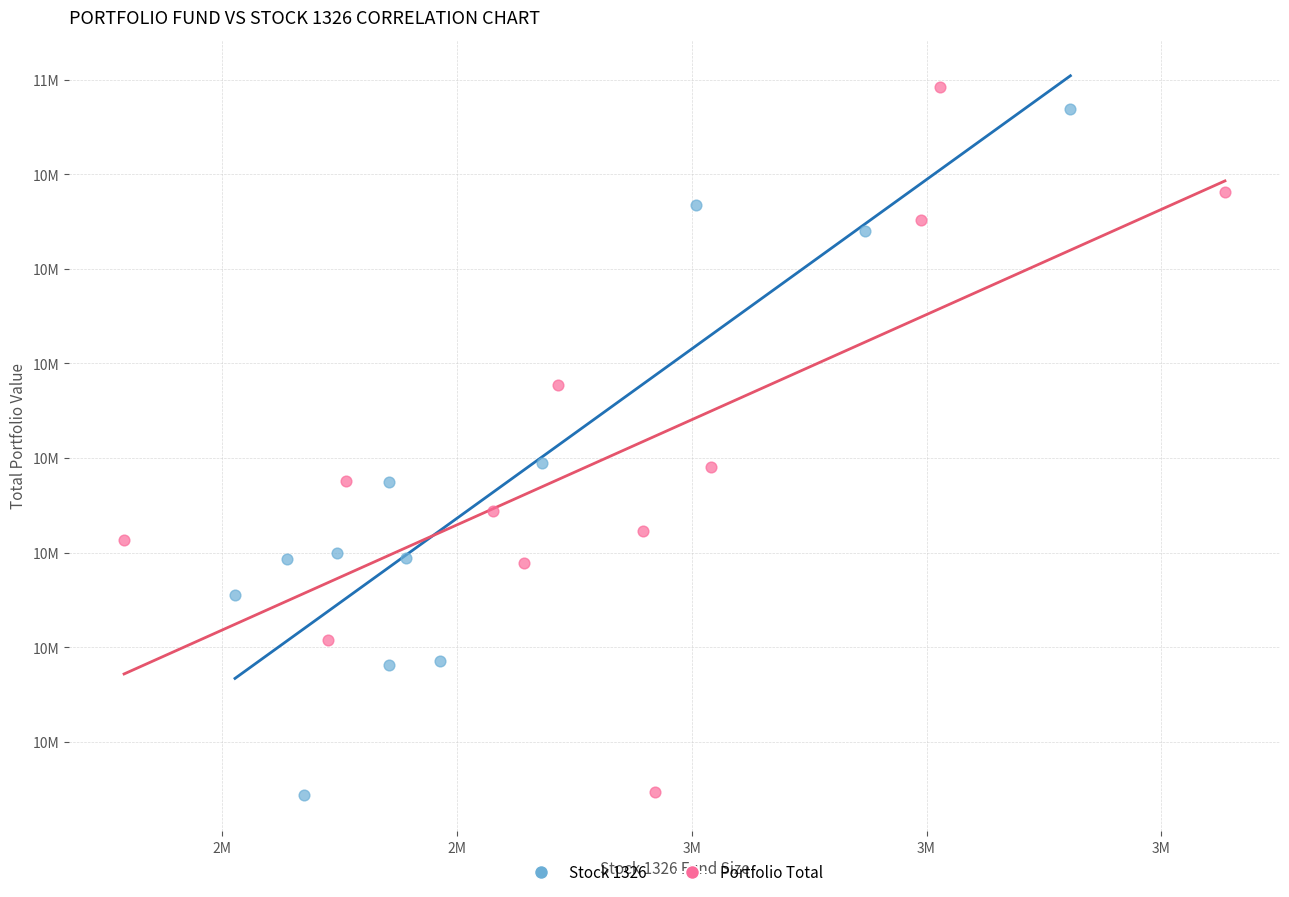

What are all the series names shown in the legend?

Stock 1326, Portfolio Total